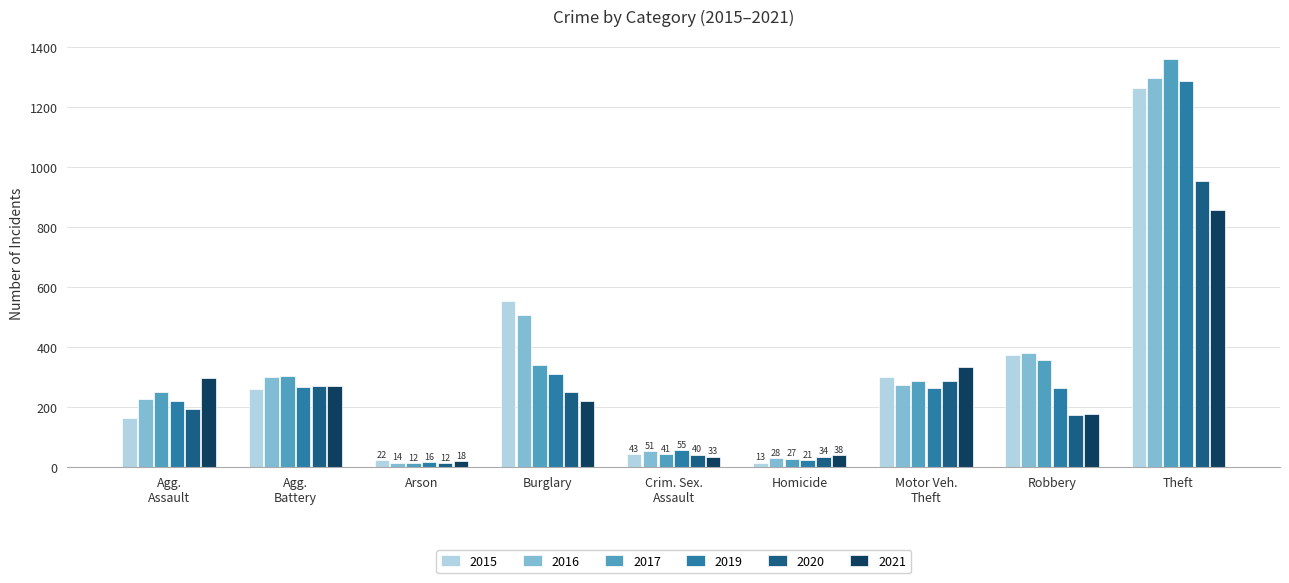

At which label does 2020 reach its peak?

Theft